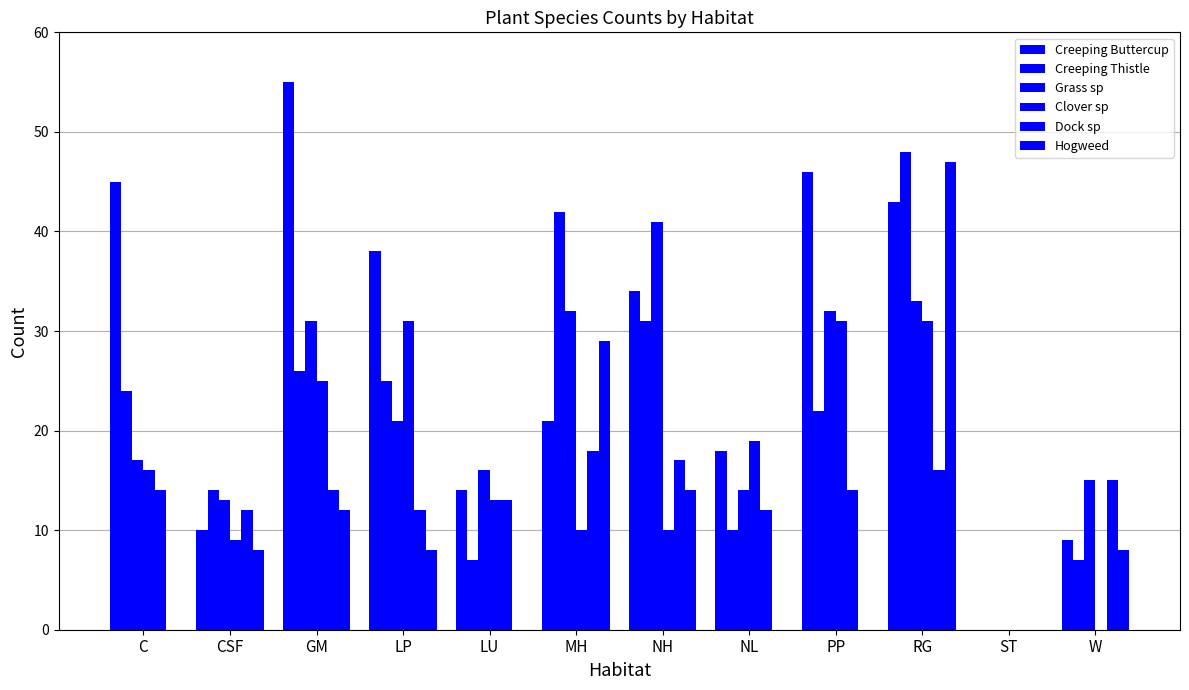

Count the number of categories in the chart.

12